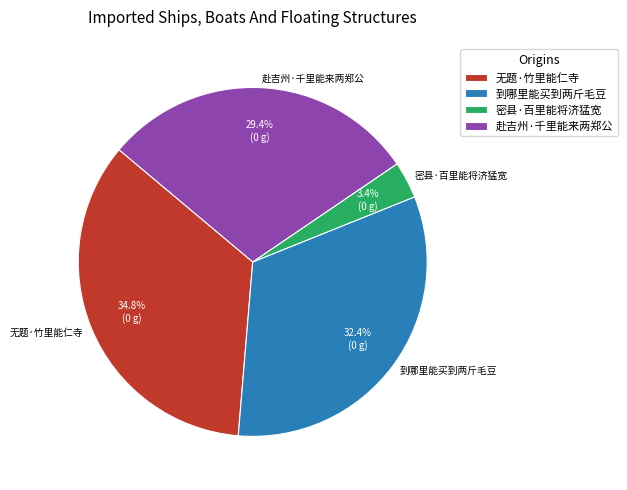

What is the largest slice in the pie chart?

无题·竹里能仁寺